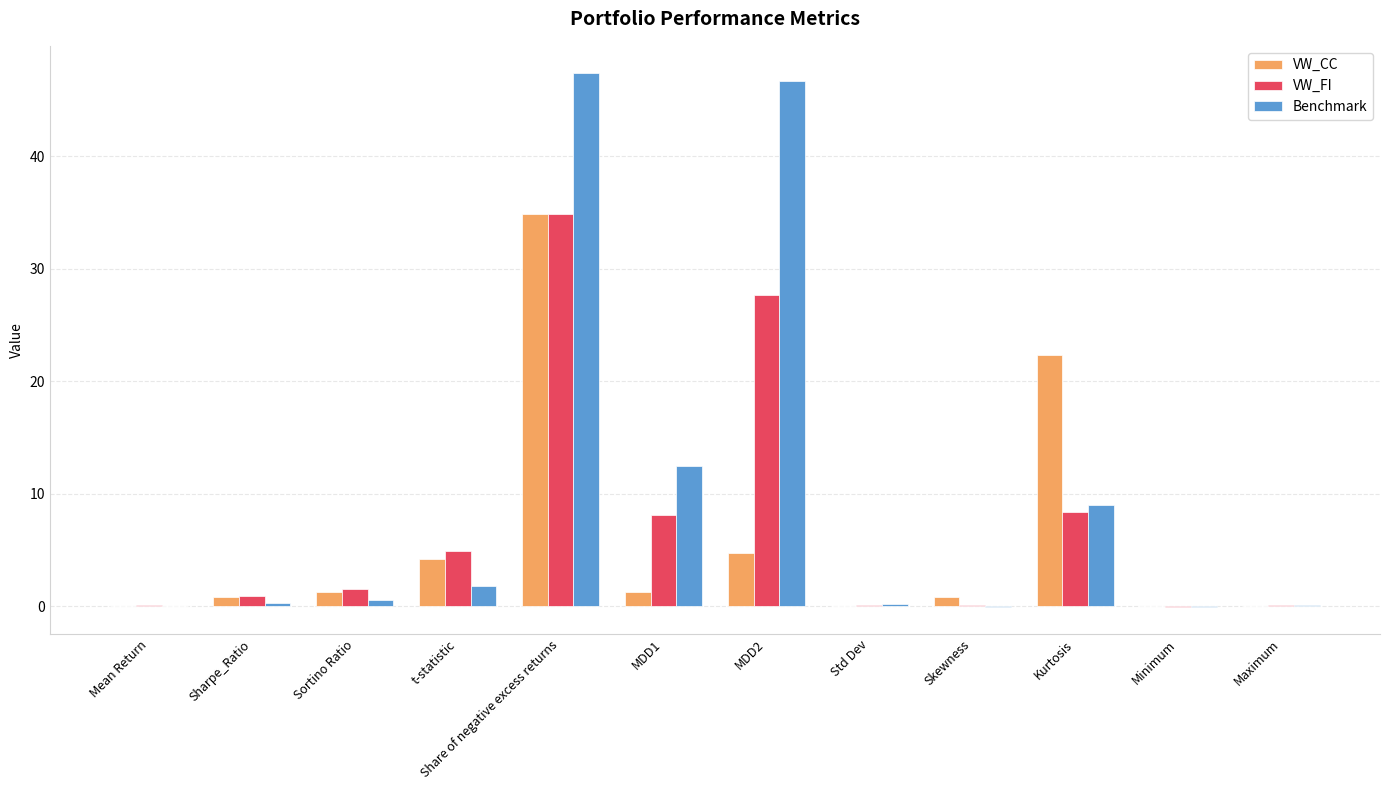

Are the bars horizontal?

No